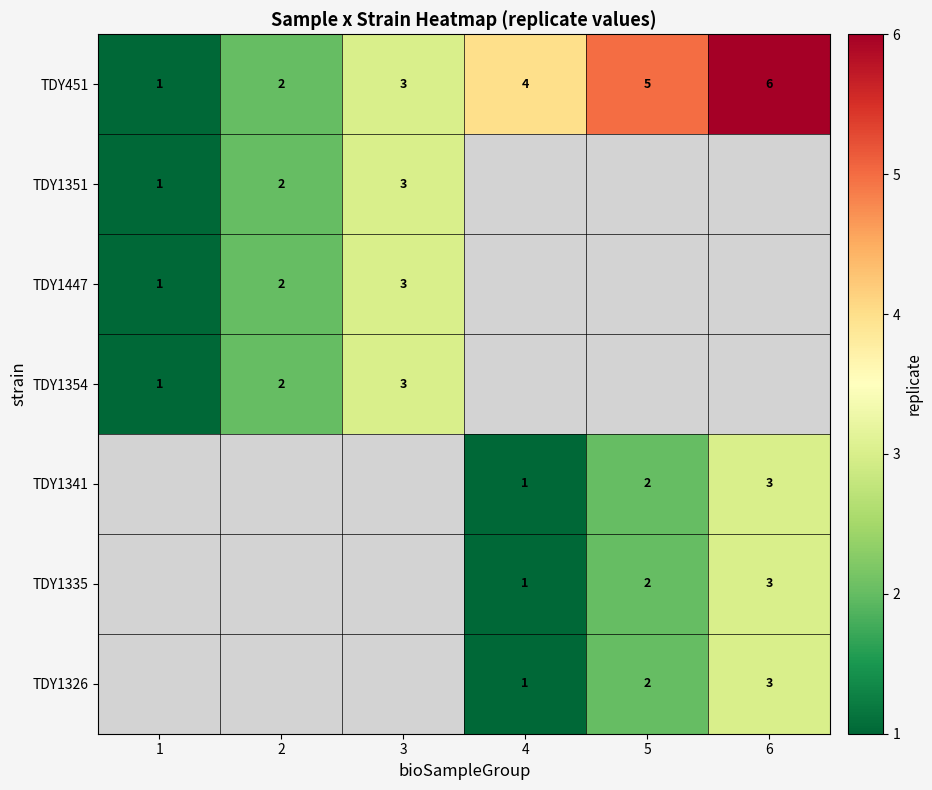

Read the TDY451 value at 6.

6